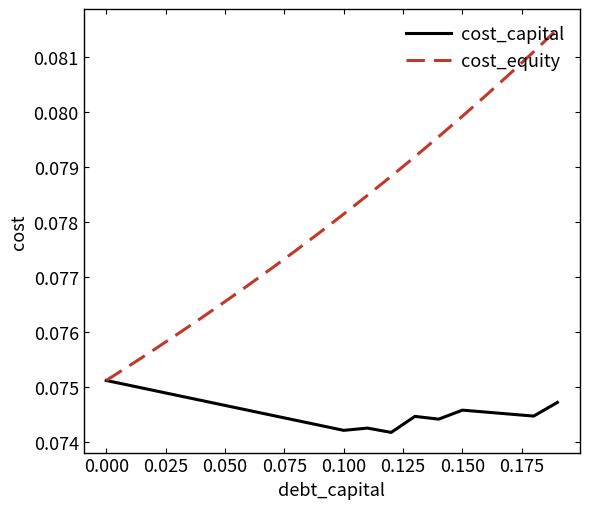

Rank the series by their maximum value, from lowest to highest.

cost_capital, cost_equity